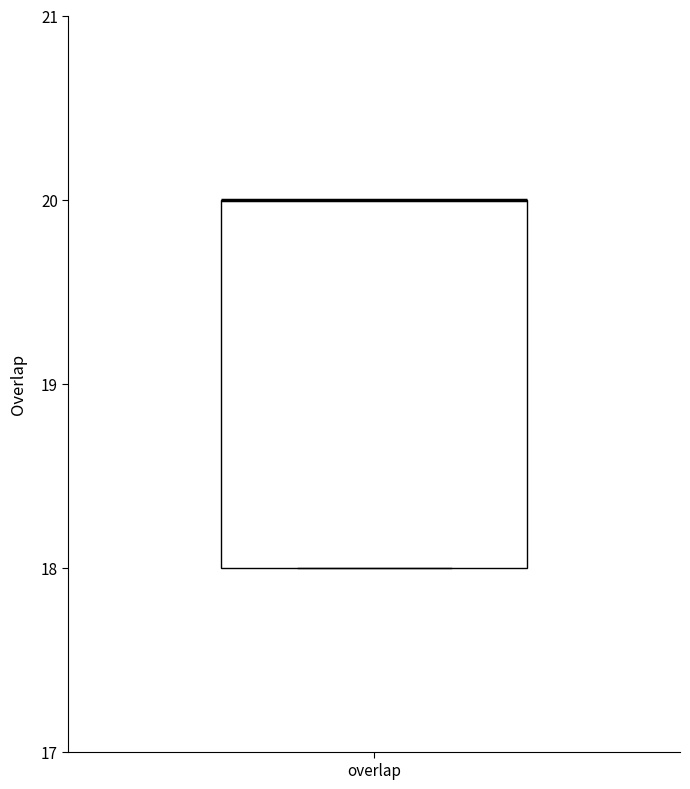

Read this box plot against the y-axis: the position of the median line, the range covered by the box, and the ends of both whiskers. The values are not printed on the chart, so give them approximately, as read against the axis.

median 20 (drawn on the box's upper edge), box 18 to 20, whiskers 18 to 20